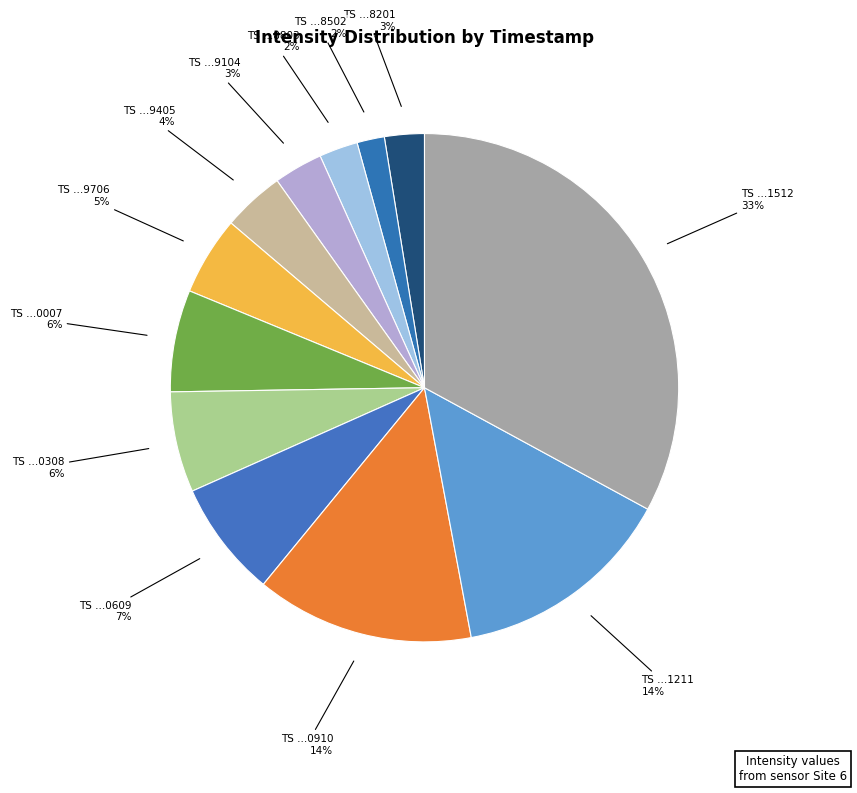

How many slices are in this pie chart?

12